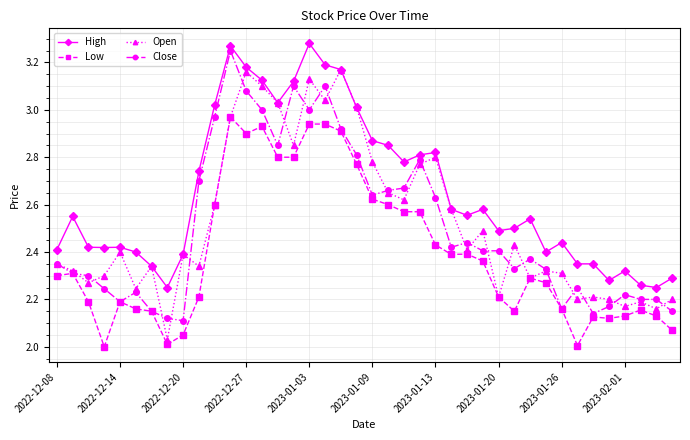

True or false: High and Low cross at least once.

False